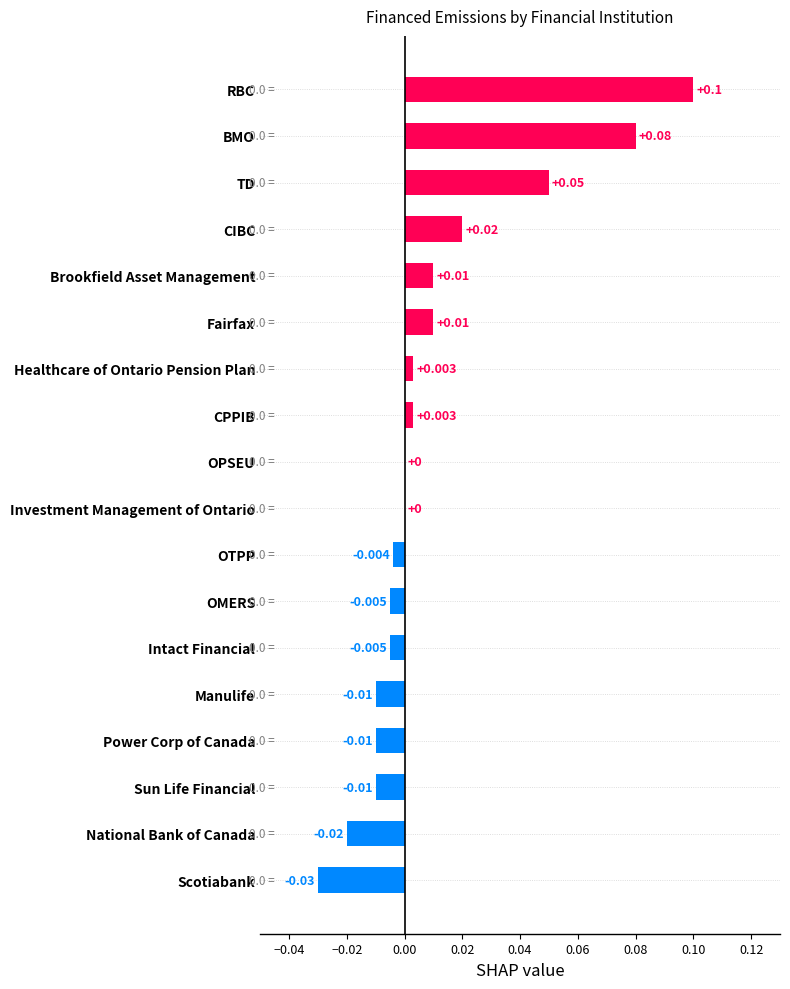

Between Investment Management of Ontario and OMERS, which is larger?

Investment Management of Ontario